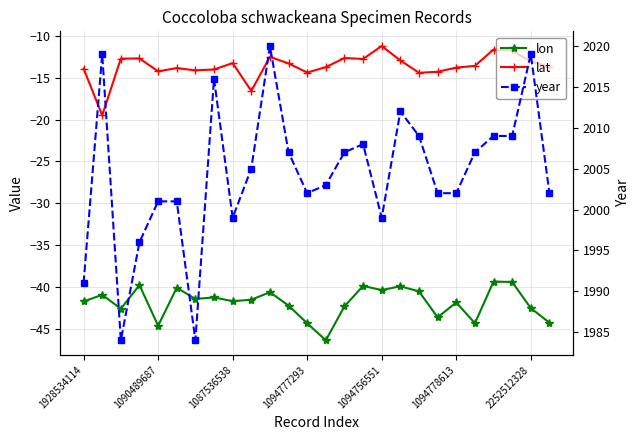

What is the maximum value for year?

2020.0